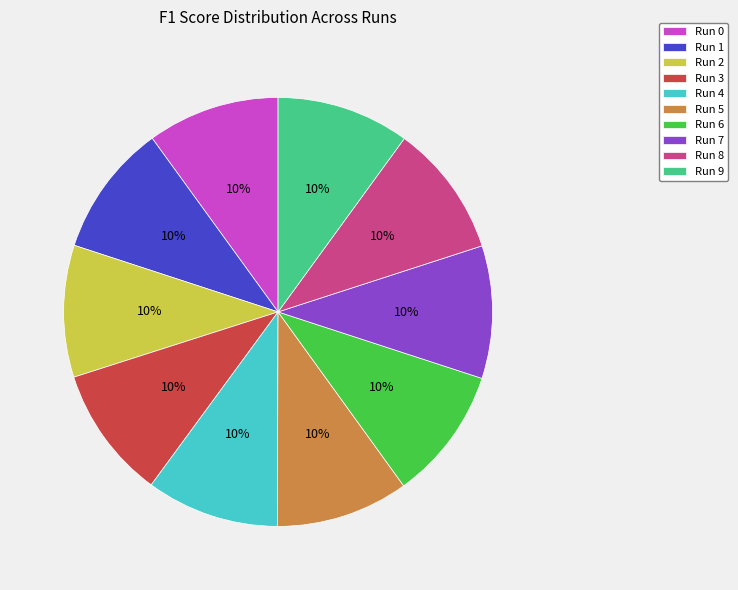

To the nearest percent, what portion does Run 0 represent?

10%